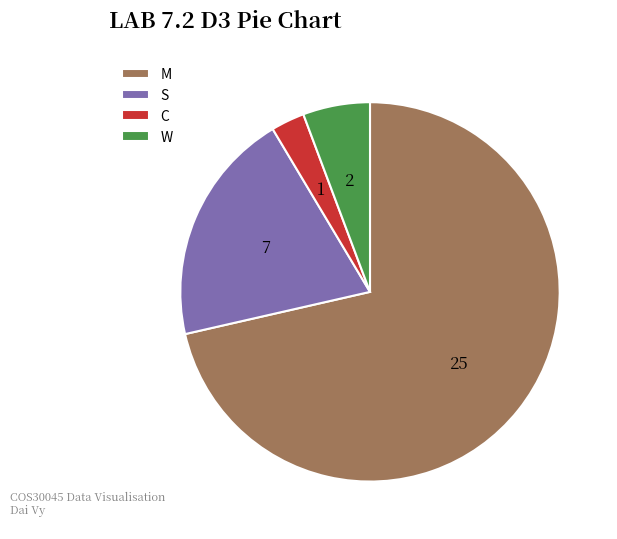

Do S and W together represent more than half of the pie?

No